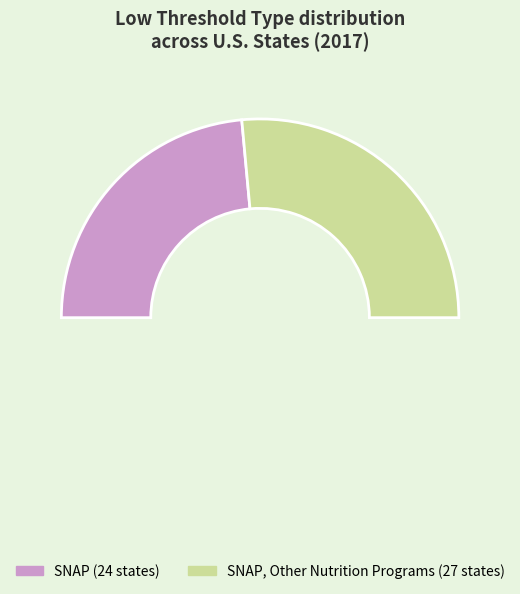

Which category has the smallest portion of the pie?

SNAP